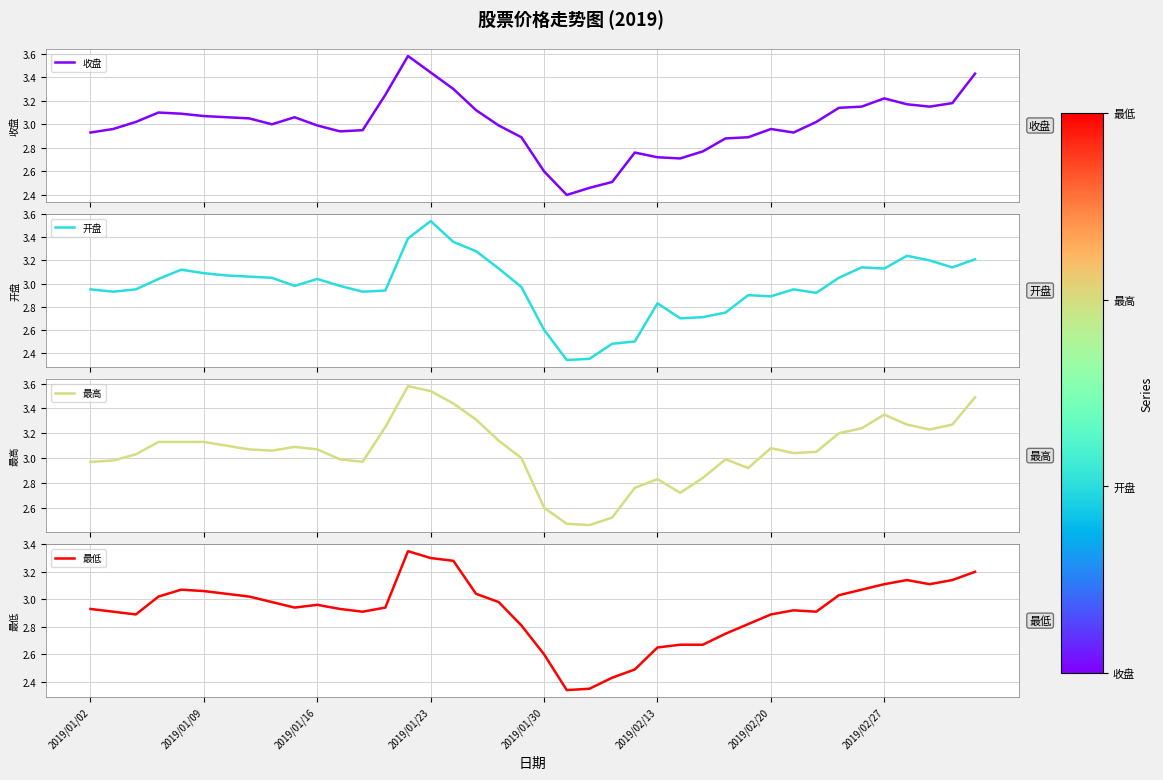

The 收盘 series shows 2.9 at 28. True or false?

True